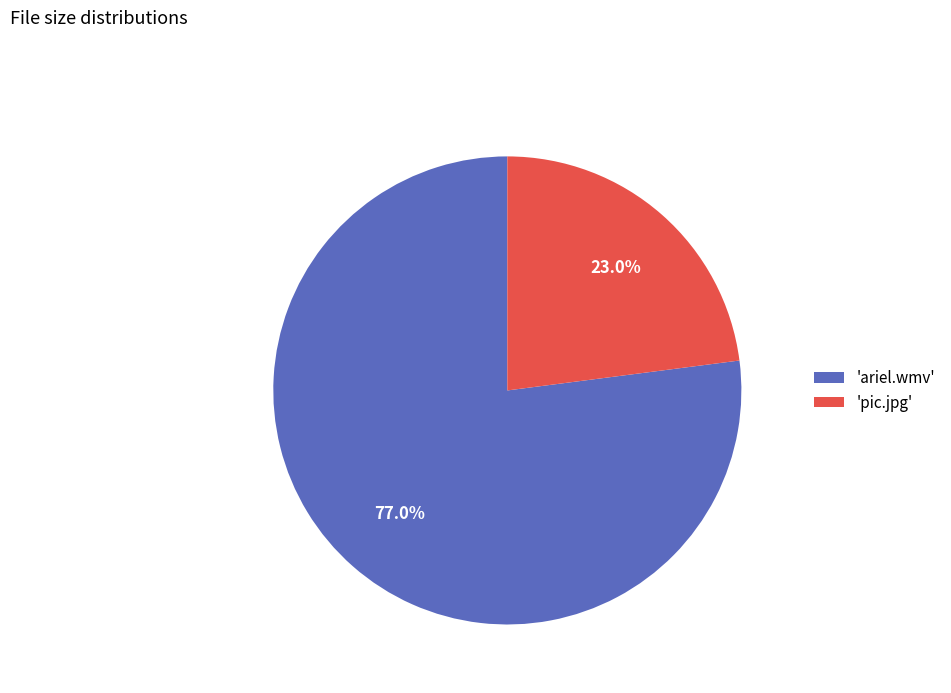

To the nearest percent, what is the average slice percentage?

50%